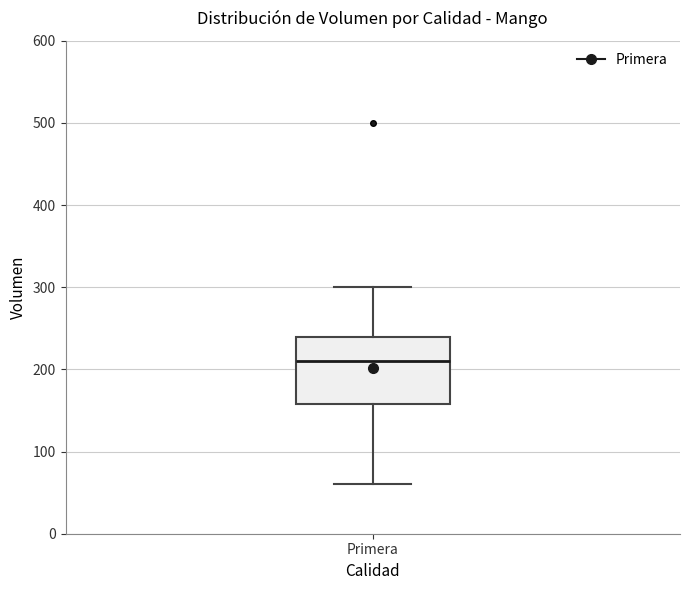

Where does the median line of the box for Primera sit on the y-axis? The values are not printed on the chart, so give them approximately, as read against the axis.

210